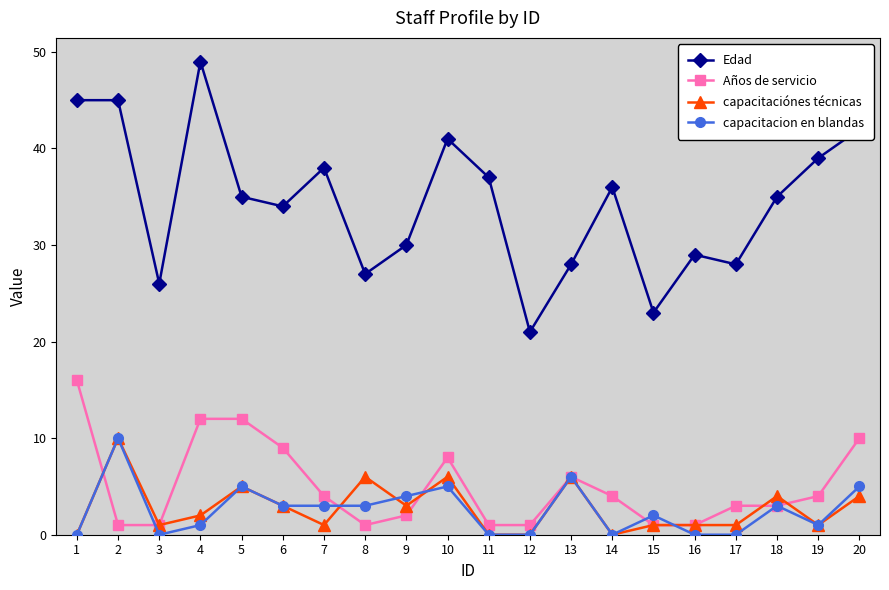

Which series changed the most between 5 and 13?

Edad